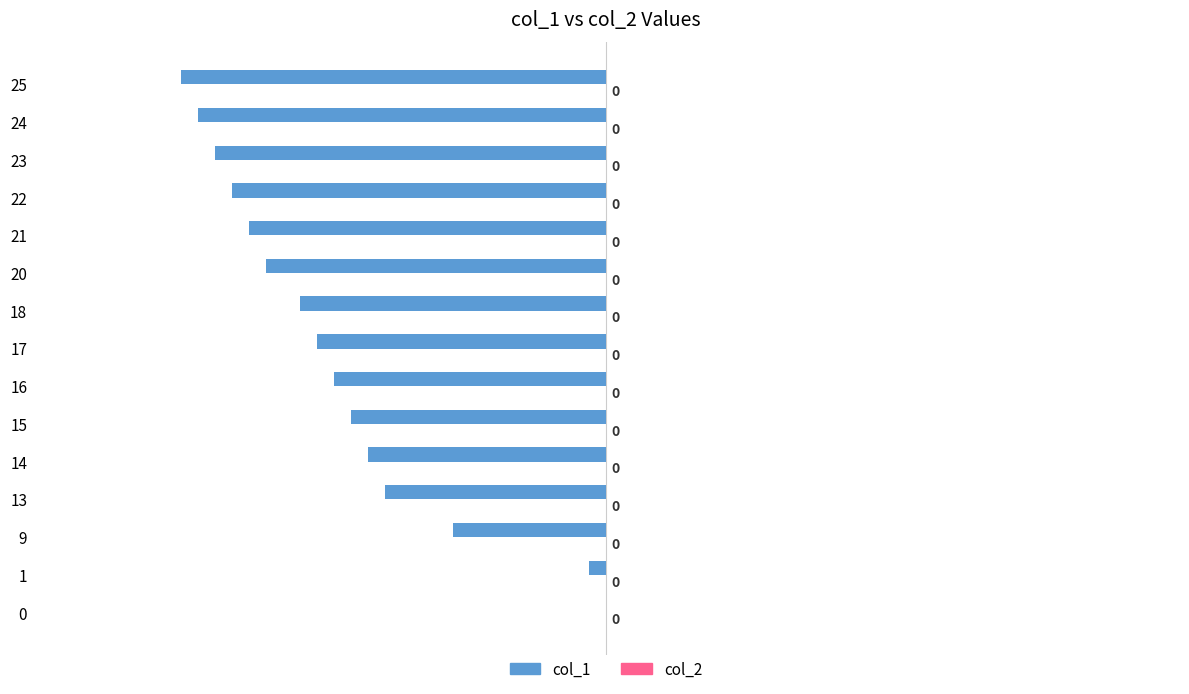

Is it true that the value at 15 is -15?

True